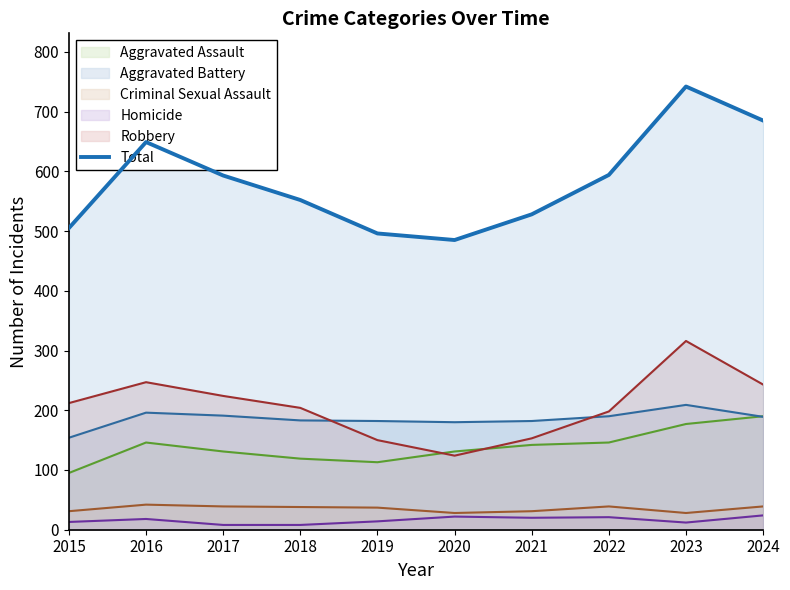

What is the average value?

583